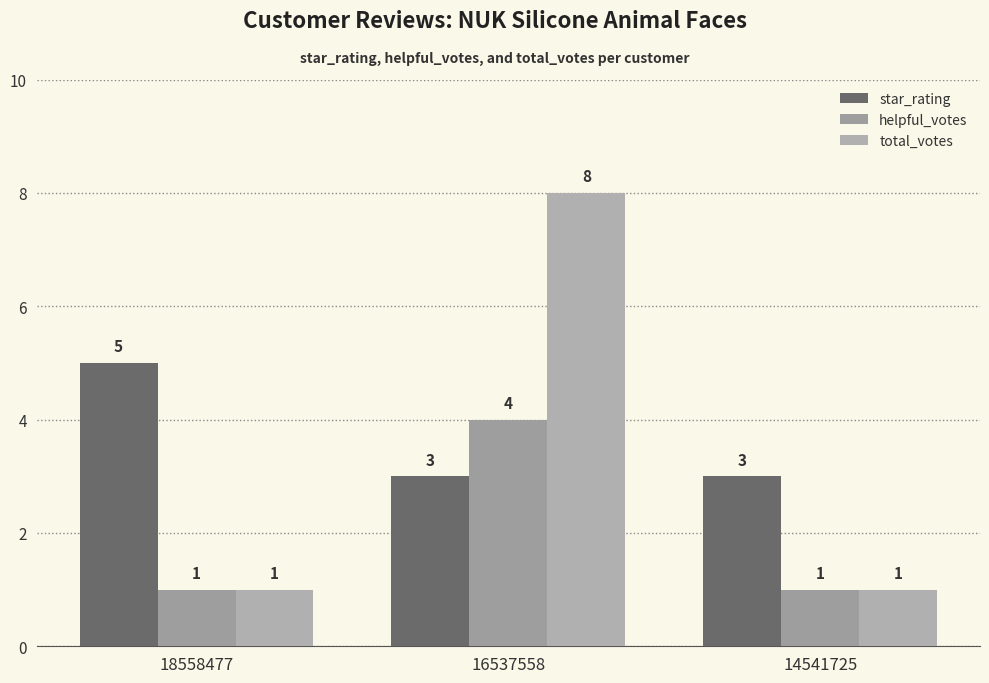

Which series has the largest range (max minus min)?

total_votes